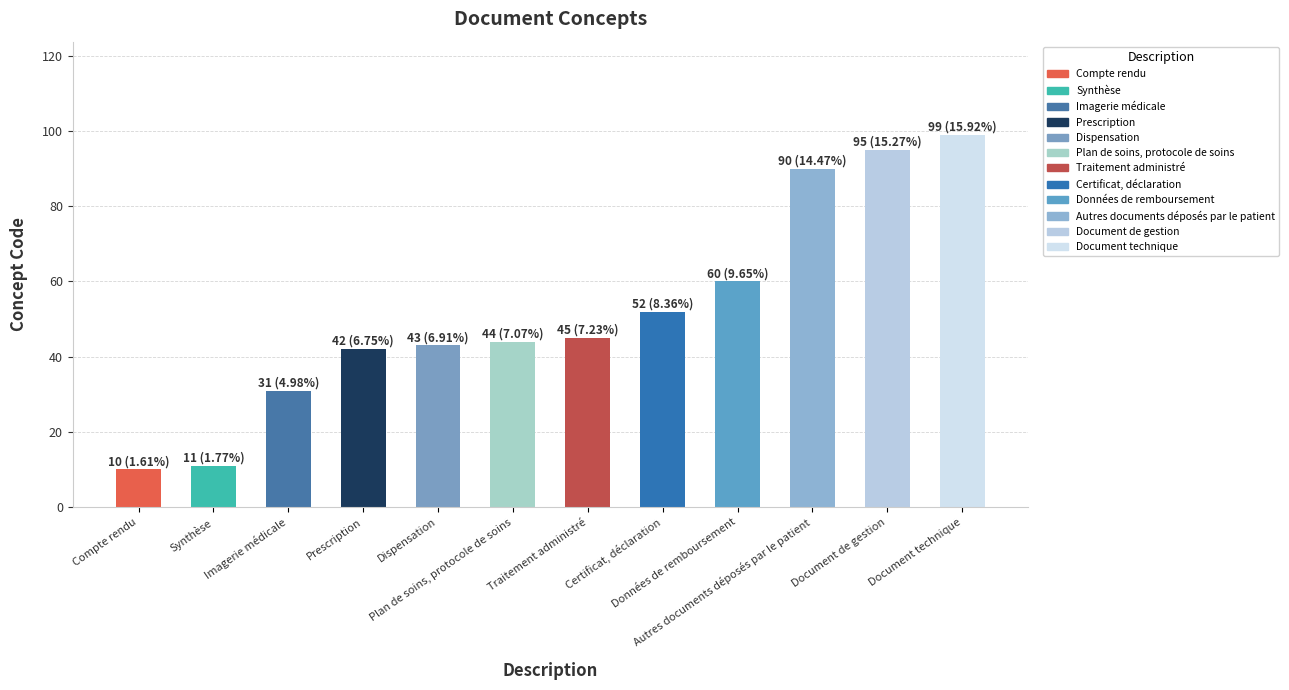

Rank the categories by value from highest to lowest.

Document technique, Document de gestion, Autres documents déposés par le patient, Données de remboursement, Certificat, déclaration, Traitement administré, Plan de soins, protocole de soins, Dispensation, Prescription, Imagerie médicale, Synthèse, Compte rendu